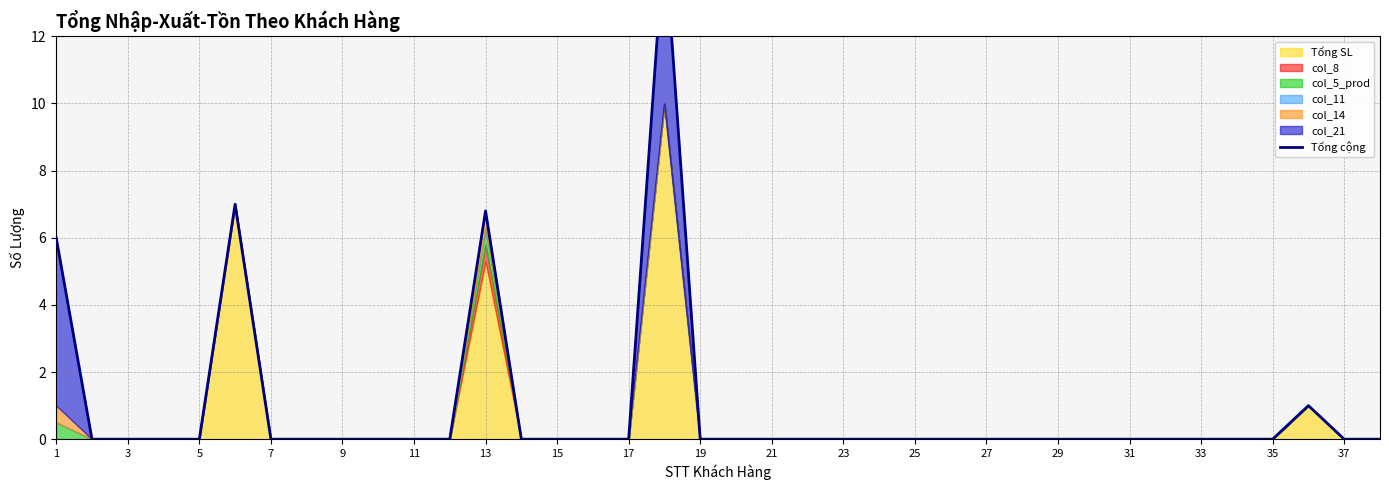

What is the difference between the maximum and minimum values?

15.0